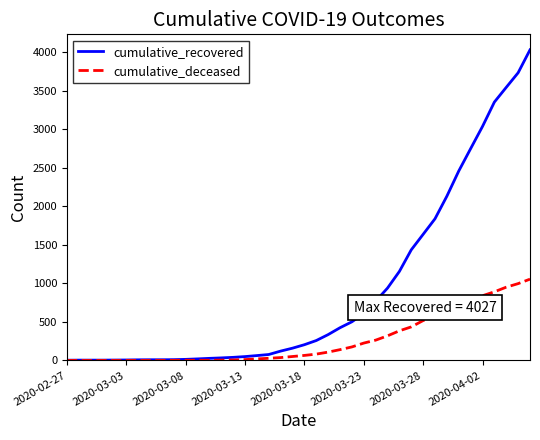

What is the maximum value for cumulative_deceased?

1054